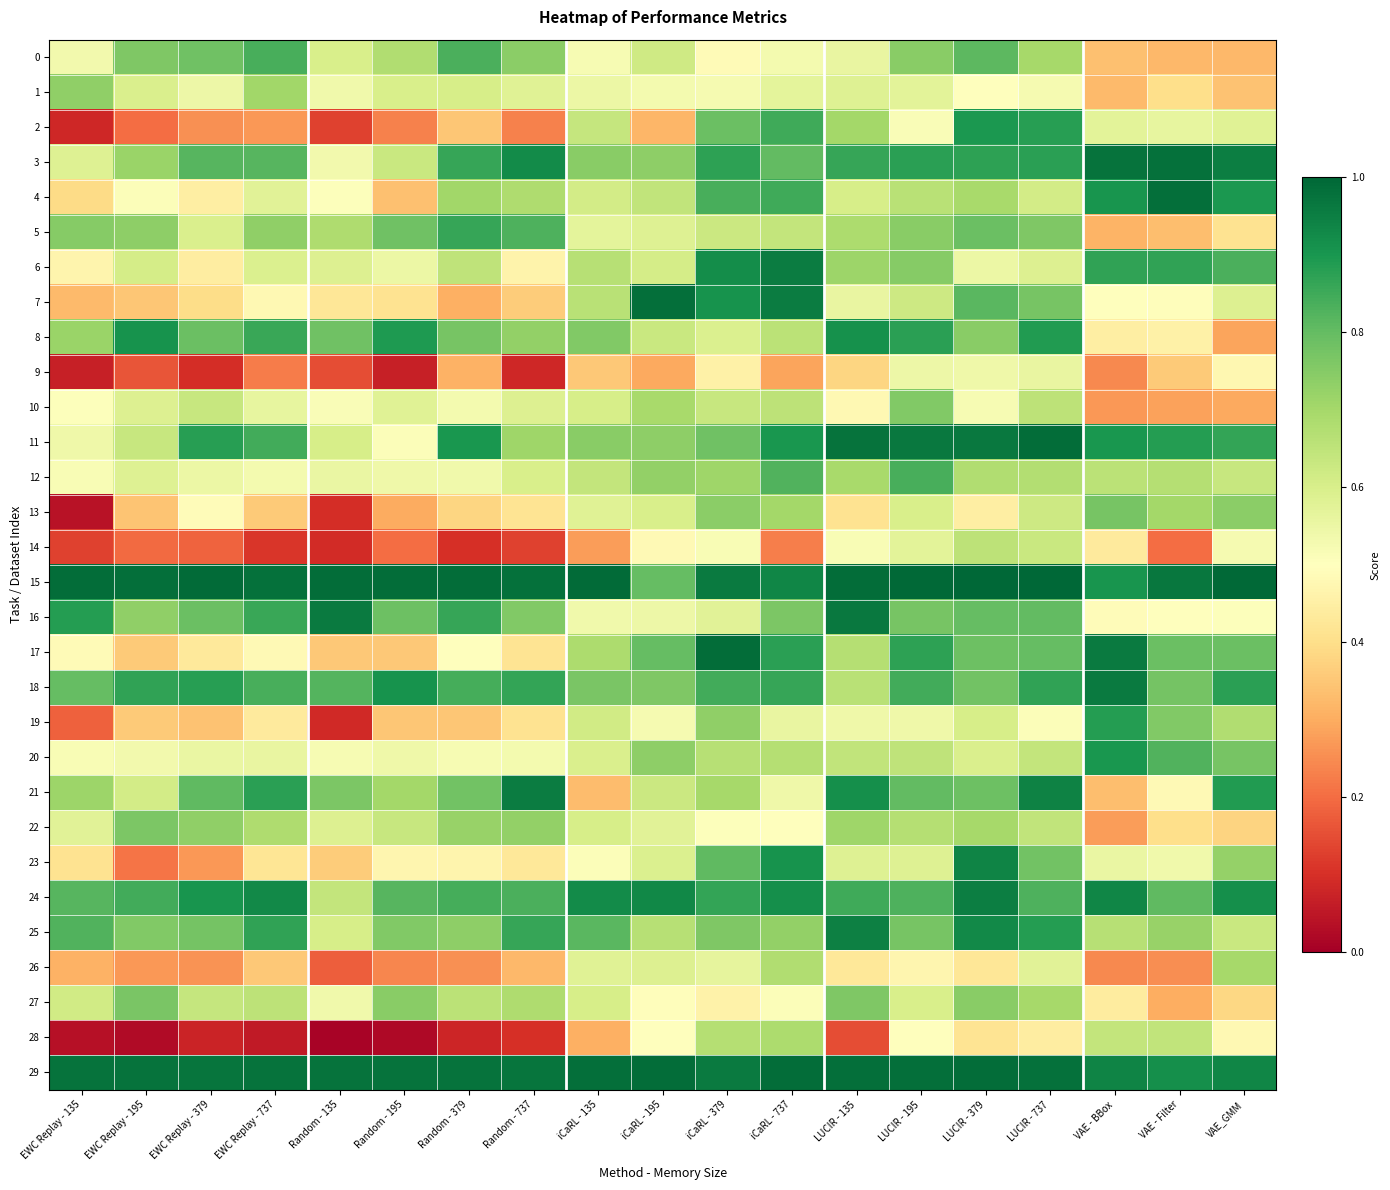

Reading right to left, extract all data points from this chart.

0: VAE_GMM=0.3	VAE - Filter=0.3	VAE - BBox=0.3	LUCIR - 737=0.7	LUCIR - 379=0.8	LUCIR - 195=0.7	LUCIR - 135=0.6	iCaRL - 737=0.5	iCaRL - 379=0.5	iCaRL - 195=0.6	iCaRL - 135=0.5	Random - 737=0.7	Random - 379=0.8	Random - 195=0.7	Random - 135=0.6	EWC Replay - 737=0.8	EWC Replay - 379=0.8	EWC Replay - 195=0.8	EWC Replay - 135=0.5
1: VAE_GMM=0.3	VAE - Filter=0.4	VAE - BBox=0.3	LUCIR - 737=0.5	LUCIR - 379=0.5	LUCIR - 195=0.6	LUCIR - 135=0.6	iCaRL - 737=0.6	iCaRL - 379=0.5	iCaRL - 195=0.5	iCaRL - 135=0.6	Random - 737=0.6	Random - 379=0.6	Random - 195=0.6	Random - 135=0.5	EWC Replay - 737=0.7	EWC Replay - 379=0.5	EWC Replay - 195=0.6	EWC Replay - 135=0.7
2: VAE_GMM=0.6	VAE - Filter=0.6	VAE - BBox=0.6	LUCIR - 737=0.9	LUCIR - 379=0.9	LUCIR - 195=0.5	LUCIR - 135=0.7	iCaRL - 737=0.8	iCaRL - 379=0.8	iCaRL - 195=0.3	iCaRL - 135=0.6	Random - 737=0.2	Random - 379=0.3	Random - 195=0.2	Random - 135=0.1	EWC Replay - 737=0.3	EWC Replay - 379=0.3	EWC Replay - 195=0.2	EWC Replay - 135=0.1
3: VAE_GMM=1.0	VAE - Filter=1.0	VAE - BBox=1.0	LUCIR - 737=0.9	LUCIR - 379=0.9	LUCIR - 195=0.9	LUCIR - 135=0.9	iCaRL - 737=0.8	iCaRL - 379=0.9	iCaRL - 195=0.7	iCaRL - 135=0.7	Random - 737=0.9	Random - 379=0.9	Random - 195=0.6	Random - 135=0.5	EWC Replay - 737=0.8	EWC Replay - 379=0.8	EWC Replay - 195=0.7	EWC Replay - 135=0.6
4: VAE_GMM=0.9	VAE - Filter=1.0	VAE - BBox=0.9	LUCIR - 737=0.6	LUCIR - 379=0.7	LUCIR - 195=0.7	LUCIR - 135=0.6	iCaRL - 737=0.9	iCaRL - 379=0.8	iCaRL - 195=0.6	iCaRL - 135=0.6	Random - 737=0.7	Random - 379=0.7	Random - 195=0.3	Random - 135=0.5	EWC Replay - 737=0.6	EWC Replay - 379=0.4	EWC Replay - 195=0.5	EWC Replay - 135=0.4
5: VAE_GMM=0.4	VAE - Filter=0.3	VAE - BBox=0.3	LUCIR - 737=0.8	LUCIR - 379=0.8	LUCIR - 195=0.7	LUCIR - 135=0.7	iCaRL - 737=0.6	iCaRL - 379=0.6	iCaRL - 195=0.6	iCaRL - 135=0.6	Random - 737=0.8	Random - 379=0.9	Random - 195=0.8	Random - 135=0.7	EWC Replay - 737=0.7	EWC Replay - 379=0.6	EWC Replay - 195=0.7	EWC Replay - 135=0.7
6: VAE_GMM=0.8	VAE - Filter=0.9	VAE - BBox=0.9	LUCIR - 737=0.6	LUCIR - 379=0.5	LUCIR - 195=0.7	LUCIR - 135=0.7	iCaRL - 737=1.0	iCaRL - 379=0.9	iCaRL - 195=0.6	iCaRL - 135=0.7	Random - 737=0.5	Random - 379=0.7	Random - 195=0.5	Random - 135=0.6	EWC Replay - 737=0.6	EWC Replay - 379=0.4	EWC Replay - 195=0.6	EWC Replay - 135=0.5
7: VAE_GMM=0.6	VAE - Filter=0.5	VAE - BBox=0.5	LUCIR - 737=0.8	LUCIR - 379=0.8	LUCIR - 195=0.6	LUCIR - 135=0.6	iCaRL - 737=1.0	iCaRL - 379=0.9	iCaRL - 195=1.0	iCaRL - 135=0.7	Random - 737=0.4	Random - 379=0.3	Random - 195=0.4	Random - 135=0.4	EWC Replay - 737=0.5	EWC Replay - 379=0.4	EWC Replay - 195=0.3	EWC Replay - 135=0.3
8: VAE_GMM=0.3	VAE - Filter=0.5	VAE - BBox=0.4	LUCIR - 737=0.9	LUCIR - 379=0.7	LUCIR - 195=0.9	LUCIR - 135=0.9	iCaRL - 737=0.7	iCaRL - 379=0.6	iCaRL - 195=0.6	iCaRL - 135=0.8	Random - 737=0.7	Random - 379=0.8	Random - 195=0.9	Random - 135=0.8	EWC Replay - 737=0.9	EWC Replay - 379=0.8	EWC Replay - 195=0.9	EWC Replay - 135=0.7
9: VAE_GMM=0.5	VAE - Filter=0.4	VAE - BBox=0.2	LUCIR - 737=0.6	LUCIR - 379=0.5	LUCIR - 195=0.5	LUCIR - 135=0.4	iCaRL - 737=0.3	iCaRL - 379=0.5	iCaRL - 195=0.3	iCaRL - 135=0.4	Random - 737=0.1	Random - 379=0.3	Random - 195=0.1	Random - 135=0.2	EWC Replay - 737=0.2	EWC Replay - 379=0.1	EWC Replay - 195=0.2	EWC Replay - 135=0.1
10: VAE_GMM=0.3	VAE - Filter=0.3	VAE - BBox=0.3	LUCIR - 737=0.7	LUCIR - 379=0.5	LUCIR - 195=0.8	LUCIR - 135=0.5	iCaRL - 737=0.7	iCaRL - 379=0.6	iCaRL - 195=0.7	iCaRL - 135=0.6	Random - 737=0.6	Random - 379=0.5	Random - 195=0.6	Random - 135=0.5	EWC Replay - 737=0.6	EWC Replay - 379=0.6	EWC Replay - 195=0.6	EWC Replay - 135=0.5
11: VAE_GMM=0.9	VAE - Filter=0.9	VAE - BBox=0.9	LUCIR - 737=1.0	LUCIR - 379=1.0	LUCIR - 195=1.0	LUCIR - 135=1.0	iCaRL - 737=0.9	iCaRL - 379=0.8	iCaRL - 195=0.7	iCaRL - 135=0.7	Random - 737=0.7	Random - 379=0.9	Random - 195=0.5	Random - 135=0.6	EWC Replay - 737=0.8	EWC Replay - 379=0.9	EWC Replay - 195=0.6	EWC Replay - 135=0.5
12: VAE_GMM=0.6	VAE - Filter=0.7	VAE - BBox=0.7	LUCIR - 737=0.7	LUCIR - 379=0.7	LUCIR - 195=0.8	LUCIR - 135=0.7	iCaRL - 737=0.8	iCaRL - 379=0.7	iCaRL - 195=0.7	iCaRL - 135=0.6	Random - 737=0.6	Random - 379=0.5	Random - 195=0.5	Random - 135=0.6	EWC Replay - 737=0.5	EWC Replay - 379=0.5	EWC Replay - 195=0.6	EWC Replay - 135=0.5
13: VAE_GMM=0.7	VAE - Filter=0.7	VAE - BBox=0.8	LUCIR - 737=0.6	LUCIR - 379=0.4	LUCIR - 195=0.6	LUCIR - 135=0.4	iCaRL - 737=0.7	iCaRL - 379=0.7	iCaRL - 195=0.6	iCaRL - 135=0.6	Random - 737=0.4	Random - 379=0.4	Random - 195=0.3	Random - 135=0.1	EWC Replay - 737=0.4	EWC Replay - 379=0.5	EWC Replay - 195=0.3	EWC Replay - 135=0.0
14: VAE_GMM=0.5	VAE - Filter=0.2	VAE - BBox=0.4	LUCIR - 737=0.6	LUCIR - 379=0.7	LUCIR - 195=0.6	LUCIR - 135=0.5	iCaRL - 737=0.2	iCaRL - 379=0.5	iCaRL - 195=0.5	iCaRL - 135=0.3	Random - 737=0.1	Random - 379=0.1	Random - 195=0.2	Random - 135=0.1	EWC Replay - 737=0.1	EWC Replay - 379=0.2	EWC Replay - 195=0.2	EWC Replay - 135=0.1
15: VAE_GMM=1.0	VAE - Filter=1.0	VAE - BBox=0.9	LUCIR - 737=1.0	LUCIR - 379=1.0	LUCIR - 195=1.0	LUCIR - 135=1.0	iCaRL - 737=0.9	iCaRL - 379=1.0	iCaRL - 195=0.8	iCaRL - 135=1.0	Random - 737=1.0	Random - 379=1.0	Random - 195=1.0	Random - 135=1.0	EWC Replay - 737=1.0	EWC Replay - 379=1.0	EWC Replay - 195=1.0	EWC Replay - 135=1.0
16: VAE_GMM=0.5	VAE - Filter=0.5	VAE - BBox=0.5	LUCIR - 737=0.8	LUCIR - 379=0.8	LUCIR - 195=0.8	LUCIR - 135=1.0	iCaRL - 737=0.8	iCaRL - 379=0.6	iCaRL - 195=0.5	iCaRL - 135=0.5	Random - 737=0.8	Random - 379=0.9	Random - 195=0.8	Random - 135=1.0	EWC Replay - 737=0.9	EWC Replay - 379=0.8	EWC Replay - 195=0.7	EWC Replay - 135=0.9
17: VAE_GMM=0.8	VAE - Filter=0.8	VAE - BBox=1.0	LUCIR - 737=0.8	LUCIR - 379=0.8	LUCIR - 195=0.9	LUCIR - 135=0.7	iCaRL - 737=0.9	iCaRL - 379=1.0	iCaRL - 195=0.8	iCaRL - 135=0.7	Random - 737=0.4	Random - 379=0.5	Random - 195=0.4	Random - 135=0.4	EWC Replay - 737=0.5	EWC Replay - 379=0.4	EWC Replay - 195=0.4	EWC Replay - 135=0.5
18: VAE_GMM=0.9	VAE - Filter=0.8	VAE - BBox=1.0	LUCIR - 737=0.9	LUCIR - 379=0.8	LUCIR - 195=0.8	LUCIR - 135=0.7	iCaRL - 737=0.9	iCaRL - 379=0.8	iCaRL - 195=0.8	iCaRL - 135=0.8	Random - 737=0.9	Random - 379=0.8	Random - 195=0.9	Random - 135=0.8	EWC Replay - 737=0.8	EWC Replay - 379=0.9	EWC Replay - 195=0.9	EWC Replay - 135=0.8
19: VAE_GMM=0.7	VAE - Filter=0.8	VAE - BBox=0.9	LUCIR - 737=0.5	LUCIR - 379=0.6	LUCIR - 195=0.5	LUCIR - 135=0.5	iCaRL - 737=0.6	iCaRL - 379=0.7	iCaRL - 195=0.5	iCaRL - 135=0.6	Random - 737=0.4	Random - 379=0.4	Random - 195=0.4	Random - 135=0.1	EWC Replay - 737=0.4	EWC Replay - 379=0.3	EWC Replay - 195=0.4	EWC Replay - 135=0.2
20: VAE_GMM=0.8	VAE - Filter=0.8	VAE - BBox=0.9	LUCIR - 737=0.6	LUCIR - 379=0.6	LUCIR - 195=0.6	LUCIR - 135=0.6	iCaRL - 737=0.7	iCaRL - 379=0.7	iCaRL - 195=0.7	iCaRL - 135=0.6	Random - 737=0.5	Random - 379=0.5	Random - 195=0.5	Random - 135=0.5	EWC Replay - 737=0.6	EWC Replay - 379=0.6	EWC Replay - 195=0.5	EWC Replay - 135=0.5
21: VAE_GMM=0.9	VAE - Filter=0.5	VAE - BBox=0.3	LUCIR - 737=0.9	LUCIR - 379=0.8	LUCIR - 195=0.8	LUCIR - 135=0.9	iCaRL - 737=0.5	iCaRL - 379=0.7	iCaRL - 195=0.6	iCaRL - 135=0.3	Random - 737=1.0	Random - 379=0.8	Random - 195=0.7	Random - 135=0.8	EWC Replay - 737=0.9	EWC Replay - 379=0.8	EWC Replay - 195=0.6	EWC Replay - 135=0.7
22: VAE_GMM=0.4	VAE - Filter=0.4	VAE - BBox=0.3	LUCIR - 737=0.6	LUCIR - 379=0.7	LUCIR - 195=0.7	LUCIR - 135=0.7	iCaRL - 737=0.5	iCaRL - 379=0.5	iCaRL - 195=0.6	iCaRL - 135=0.6	Random - 737=0.7	Random - 379=0.7	Random - 195=0.6	Random - 135=0.6	EWC Replay - 737=0.7	EWC Replay - 379=0.7	EWC Replay - 195=0.8	EWC Replay - 135=0.6
23: VAE_GMM=0.7	VAE - Filter=0.5	VAE - BBox=0.6	LUCIR - 737=0.8	LUCIR - 379=0.9	LUCIR - 195=0.6	LUCIR - 135=0.6	iCaRL - 737=0.9	iCaRL - 379=0.8	iCaRL - 195=0.6	iCaRL - 135=0.5	Random - 737=0.4	Random - 379=0.5	Random - 195=0.5	Random - 135=0.4	EWC Replay - 737=0.4	EWC Replay - 379=0.3	EWC Replay - 195=0.2	EWC Replay - 135=0.4
24: VAE_GMM=0.9	VAE - Filter=0.8	VAE - BBox=0.9	LUCIR - 737=0.8	LUCIR - 379=1.0	LUCIR - 195=0.8	LUCIR - 135=0.9	iCaRL - 737=0.9	iCaRL - 379=0.9	iCaRL - 195=0.9	iCaRL - 135=0.9	Random - 737=0.8	Random - 379=0.8	Random - 195=0.8	Random - 135=0.6	EWC Replay - 737=0.9	EWC Replay - 379=0.9	EWC Replay - 195=0.8	EWC Replay - 135=0.8
25: VAE_GMM=0.6	VAE - Filter=0.7	VAE - BBox=0.7	LUCIR - 737=0.9	LUCIR - 379=0.9	LUCIR - 195=0.8	LUCIR - 135=0.9	iCaRL - 737=0.7	iCaRL - 379=0.8	iCaRL - 195=0.7	iCaRL - 135=0.8	Random - 737=0.9	Random - 379=0.7	Random - 195=0.8	Random - 135=0.6	EWC Replay - 737=0.9	EWC Replay - 379=0.8	EWC Replay - 195=0.8	EWC Replay - 135=0.8
26: VAE_GMM=0.7	VAE - Filter=0.2	VAE - BBox=0.2	LUCIR - 737=0.6	LUCIR - 379=0.4	LUCIR - 195=0.5	LUCIR - 135=0.4	iCaRL - 737=0.7	iCaRL - 379=0.6	iCaRL - 195=0.6	iCaRL - 135=0.6	Random - 737=0.3	Random - 379=0.3	Random - 195=0.2	Random - 135=0.2	EWC Replay - 737=0.4	EWC Replay - 379=0.3	EWC Replay - 195=0.3	EWC Replay - 135=0.3
27: VAE_GMM=0.4	VAE - Filter=0.3	VAE - BBox=0.4	LUCIR - 737=0.7	LUCIR - 379=0.7	LUCIR - 195=0.6	LUCIR - 135=0.8	iCaRL - 737=0.5	iCaRL - 379=0.5	iCaRL - 195=0.5	iCaRL - 135=0.6	Random - 737=0.7	Random - 379=0.7	Random - 195=0.7	Random - 135=0.5	EWC Replay - 737=0.7	EWC Replay - 379=0.6	EWC Replay - 195=0.8	EWC Replay - 135=0.6
28: VAE_GMM=0.5	VAE - Filter=0.6	VAE - BBox=0.6	LUCIR - 737=0.4	LUCIR - 379=0.4	LUCIR - 195=0.5	LUCIR - 135=0.2	iCaRL - 737=0.7	iCaRL - 379=0.7	iCaRL - 195=0.5	iCaRL - 135=0.3	Random - 737=0.1	Random - 379=0.1	Random - 195=0.0	Random - 135=0.0	EWC Replay - 737=0.1	EWC Replay - 379=0.1	EWC Replay - 195=0.0	EWC Replay - 135=0.0
29: VAE_GMM=0.9	VAE - Filter=0.9	VAE - BBox=0.9	LUCIR - 737=1.0	LUCIR - 379=1.0	LUCIR - 195=1.0	LUCIR - 135=1.0	iCaRL - 737=1.0	iCaRL - 379=1.0	iCaRL - 195=1.0	iCaRL - 135=1.0	Random - 737=1.0	Random - 379=1.0	Random - 195=1.0	Random - 135=1.0	EWC Replay - 737=1.0	EWC Replay - 379=1.0	EWC Replay - 195=1.0	EWC Replay - 135=1.0